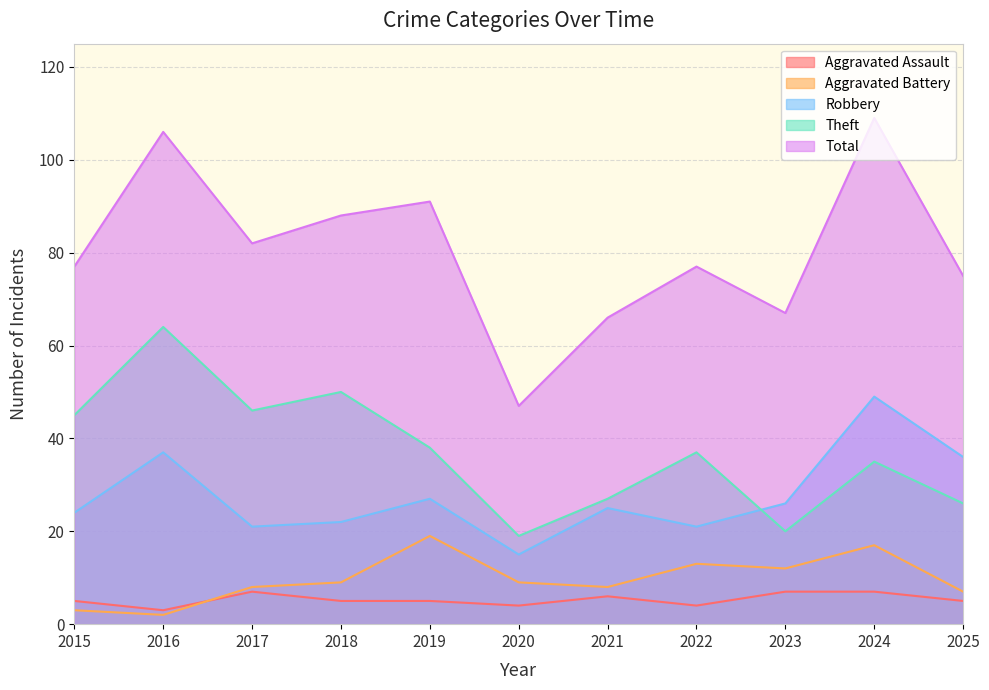

What is the value of the Theft point at the 2nd from the left?

64